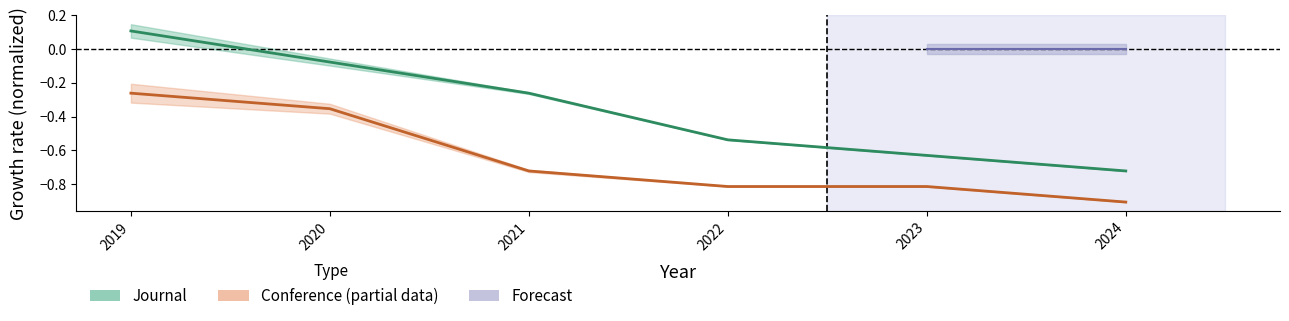

What is the value of the Journal point at the 5th from the left?

-0.6